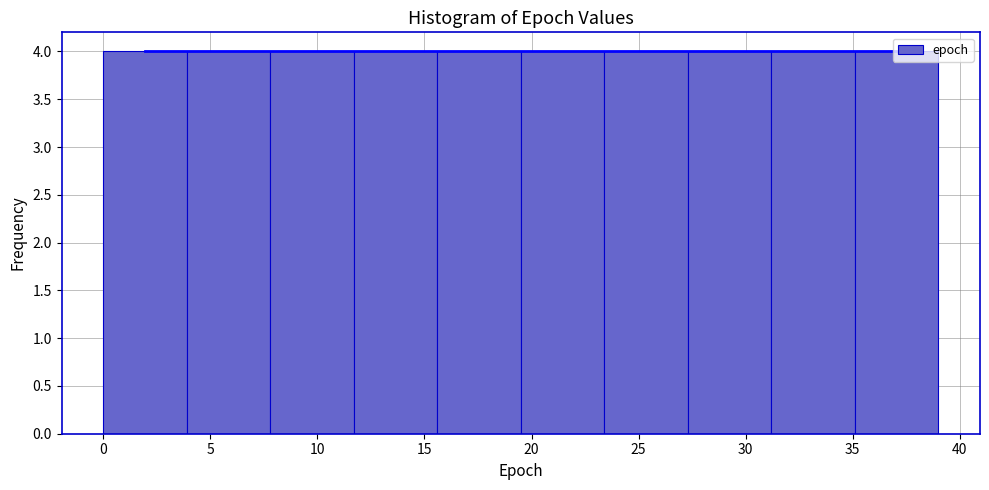

Reading left to right, transcribe this chart: for each bar, give the range it covers on the x-axis and its height. Neither the bar edges nor the heights are printed on the chart, so give them approximately, as read against the axes.

0.0 to 3.9: 4
3.9 to 7.8: 4
7.8 to 11.7: 4
11.7 to 15.6: 4
15.6 to 19.5: 4
19.5 to 23.4: 4
23.4 to 27.3: 4
27.3 to 31.2: 4
31.2 to 35.1: 4
35.1 to 39.0: 4